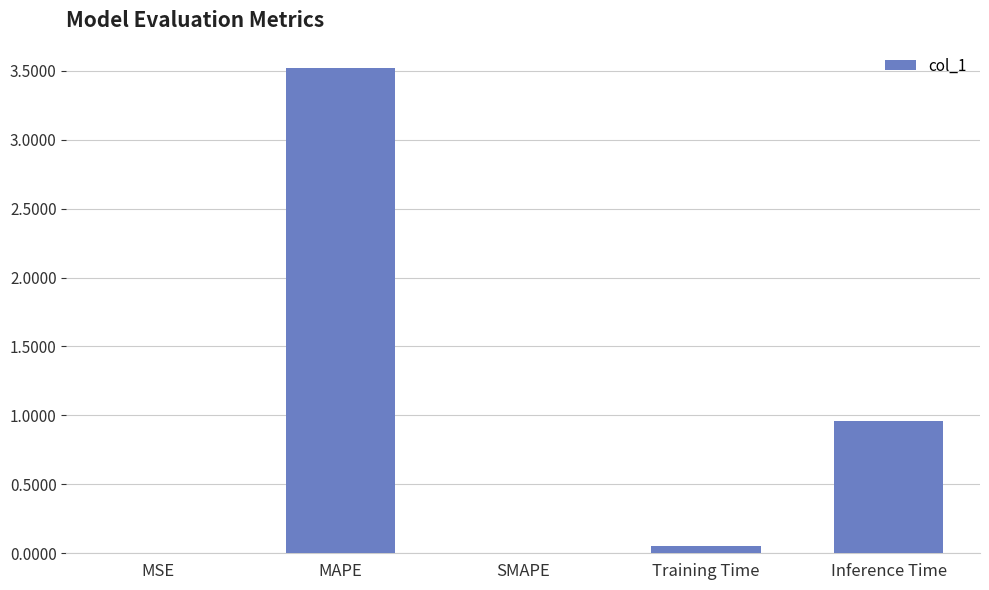

Count the number of data series in this chart.

1